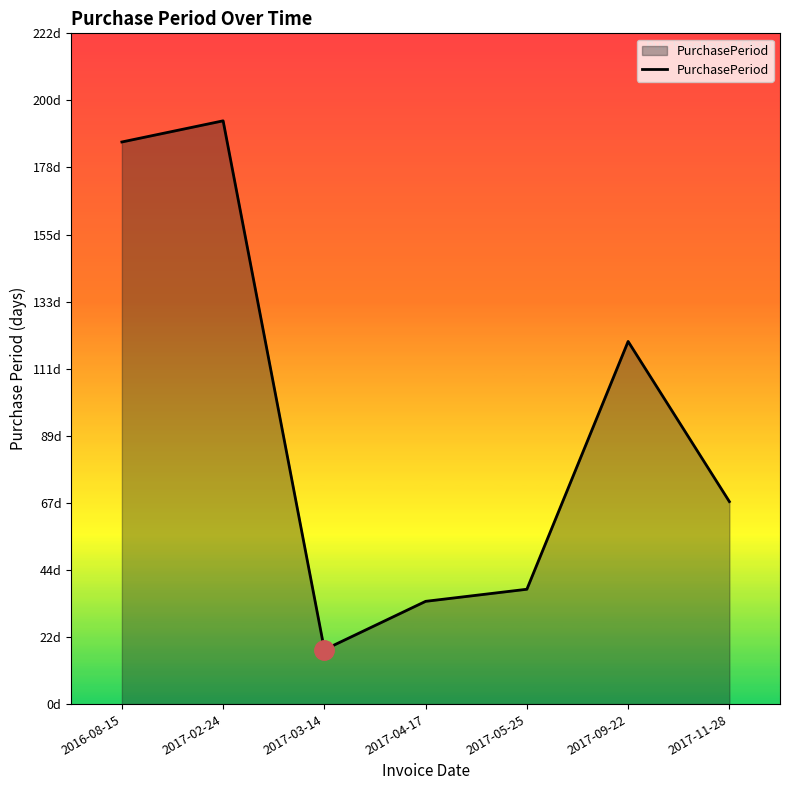

Does the chart display data point markers on the line(s)?

No